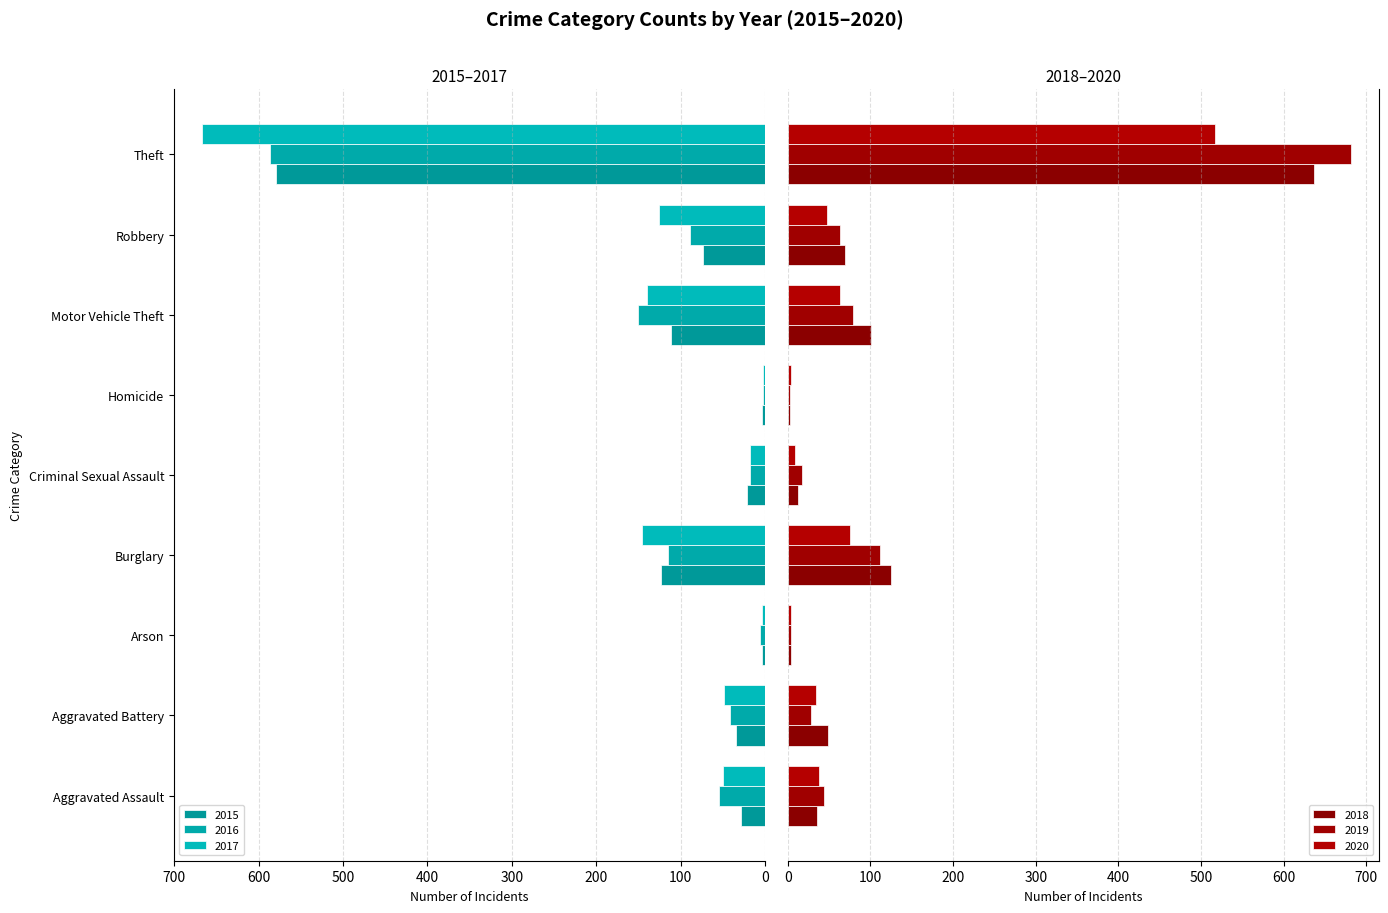

What is the value of the 2016 bar at the 4th from the left?

115